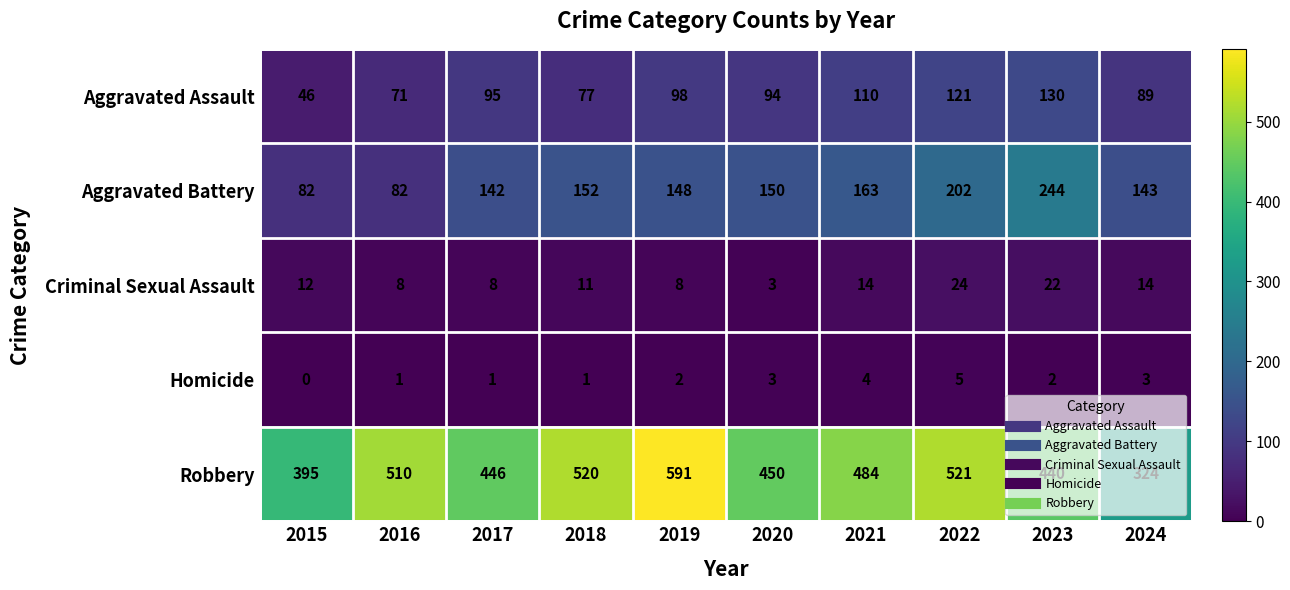

At which label does Robbery first exceed 484?

2016